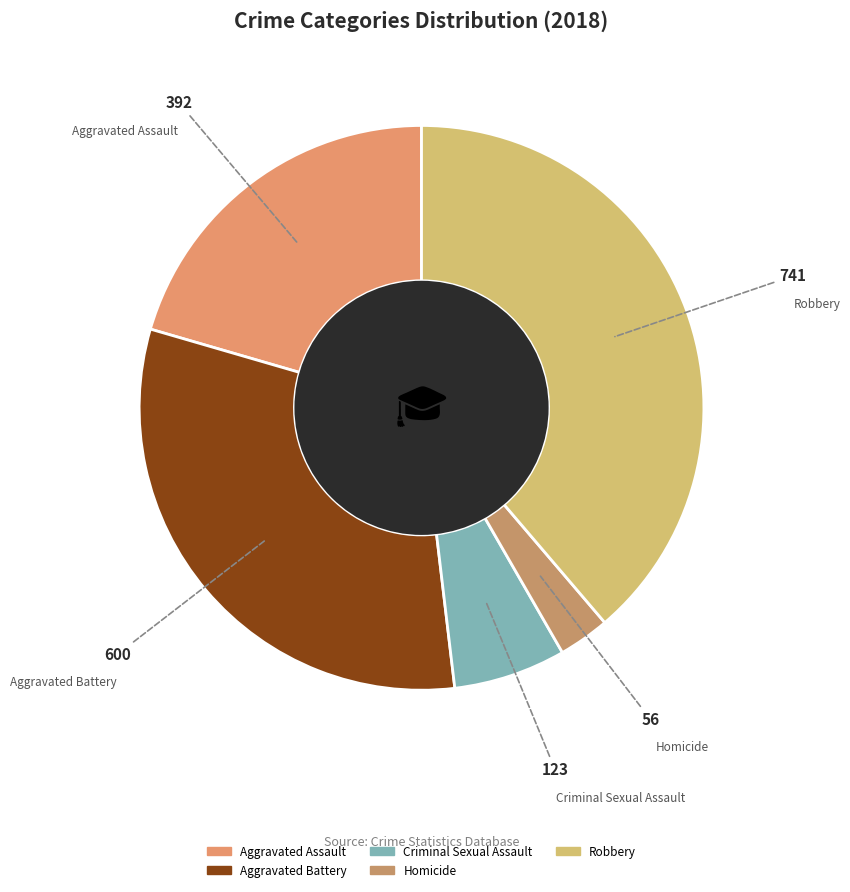

Rank the categories by value from highest to lowest.

Robbery, Aggravated Battery, Aggravated Assault, Criminal Sexual Assault, Homicide